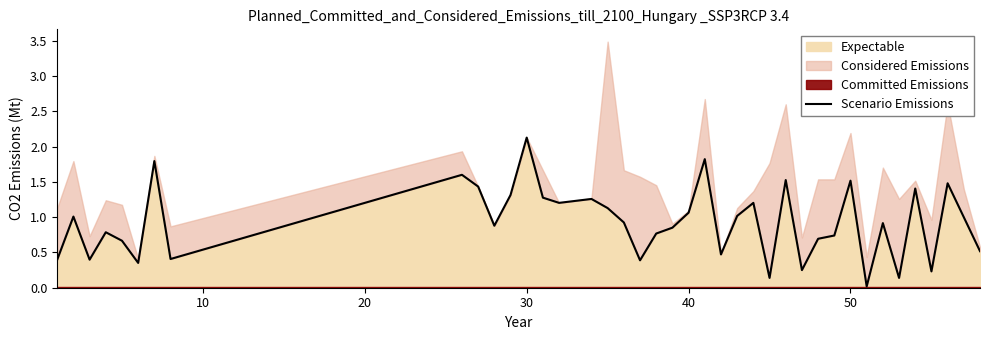

Which category has the highest value in the Expectable series?

30